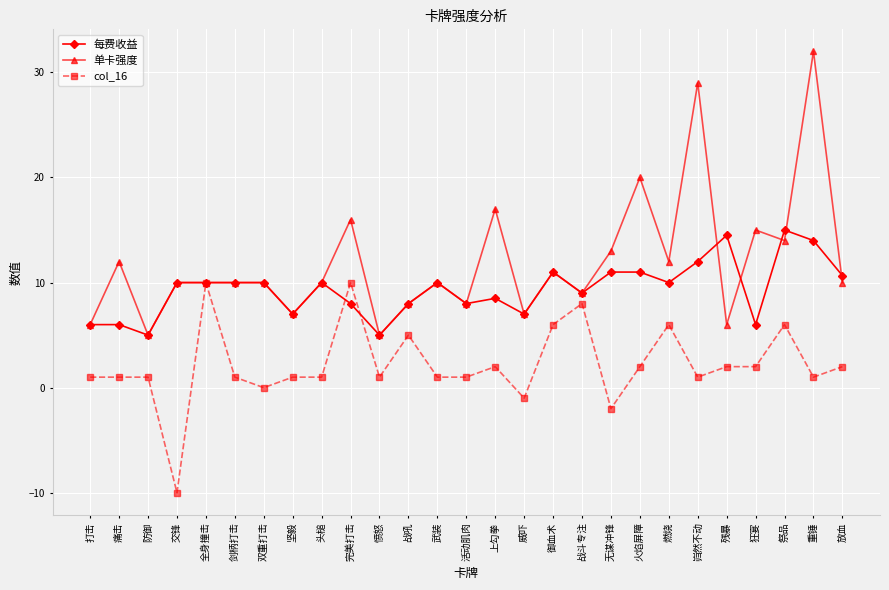

Count the number of categories in the chart.

27